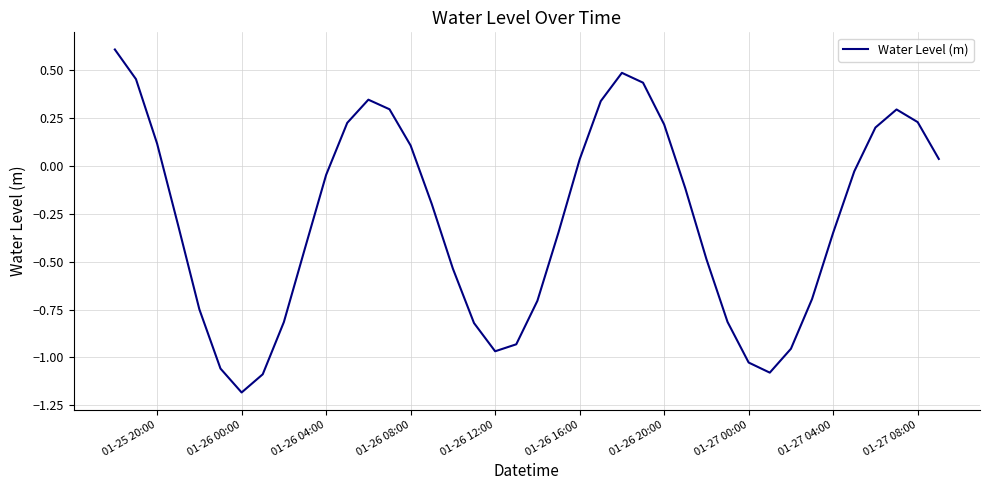

What is the minimum value shown in the chart?

-1.2